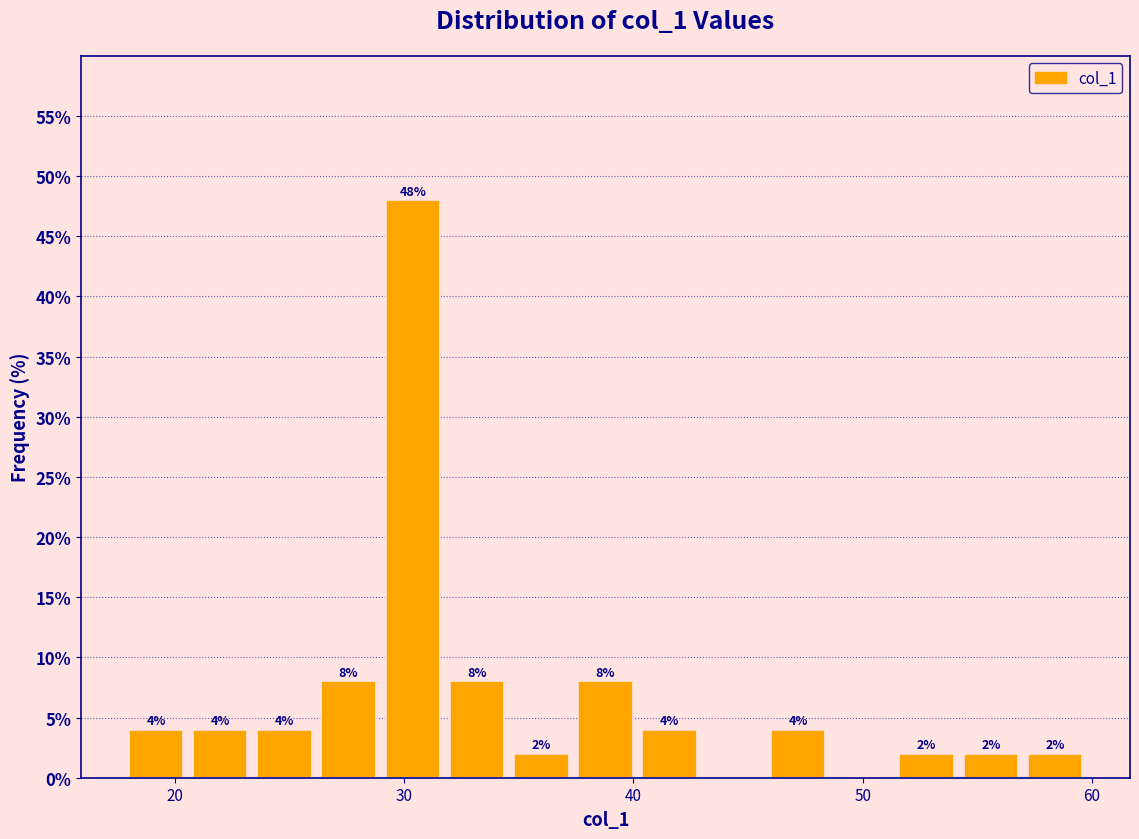

Read against the x-axis, roughly where is the centre of the tallest bar?

30